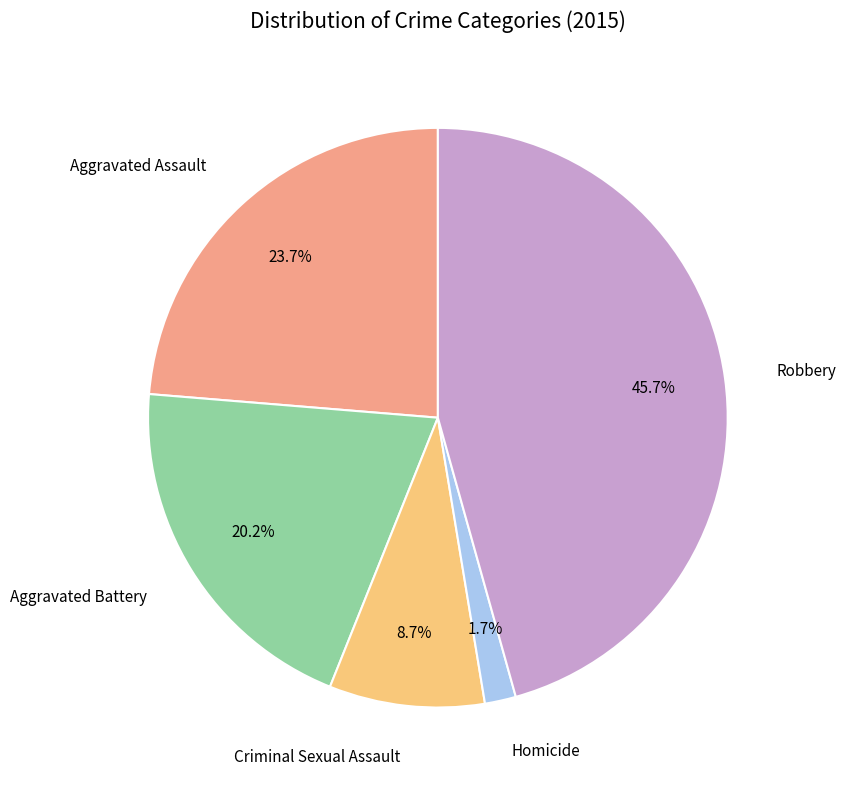

Is there a majority slice in this chart?

No